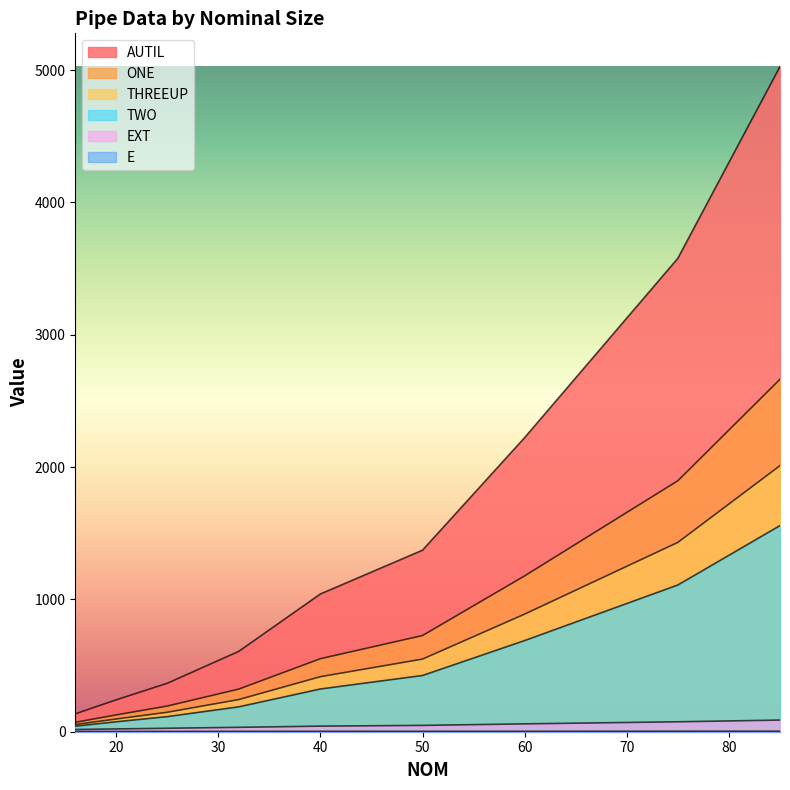

Reading left to right, transcribe all the data shown in this chart.

EXT: 16.0=16.7	20.0=21.1	25.0=26.2	32.0=33.2	40.0=42.2	50.0=47.8	60.0=59.4	75.0=75.1	85.0=88.0
AUTIL: 16.0=135.0	20.0=241.0	25.0=366.0	32.0=607.0	40.0=1041.0	50.0=1372.0	60.0=2223.0	75.0=3578.0	85.0=5027.0
ONE: 16.0=71.0	20.0=127.0	25.0=194.0	32.0=322.0	40.0=552.0	50.0=727.0	60.0=1178.0	75.0=1897.0	85.0=2664.0
TWO: 16.0=42.0	20.0=75.0	25.0=114.0	32.0=188.0	40.0=323.0	50.0=425.0	60.0=689.0	75.0=1109.0	85.0=1558.0
THREEUP: 16.0=54.0	20.0=96.0	25.0=147.0	32.0=243.0	40.0=416.0	50.0=549.0	60.0=889.0	75.0=1431.0	85.0=2011.0
E: 16.0=1.8	20.0=1.8	25.0=2.3	32.0=2.7	40.0=2.9	50.0=3.0	60.0=3.1	75.0=3.8	85.0=4.0